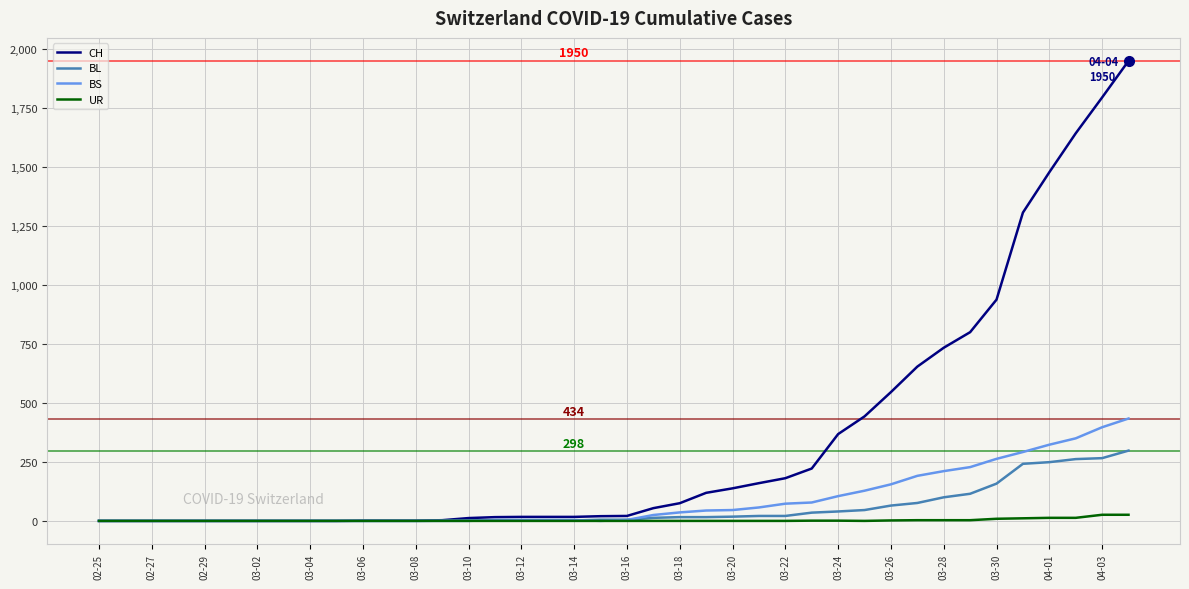

Rank the series by their maximum value, from highest to lowest.

CH, BS, BL, UR